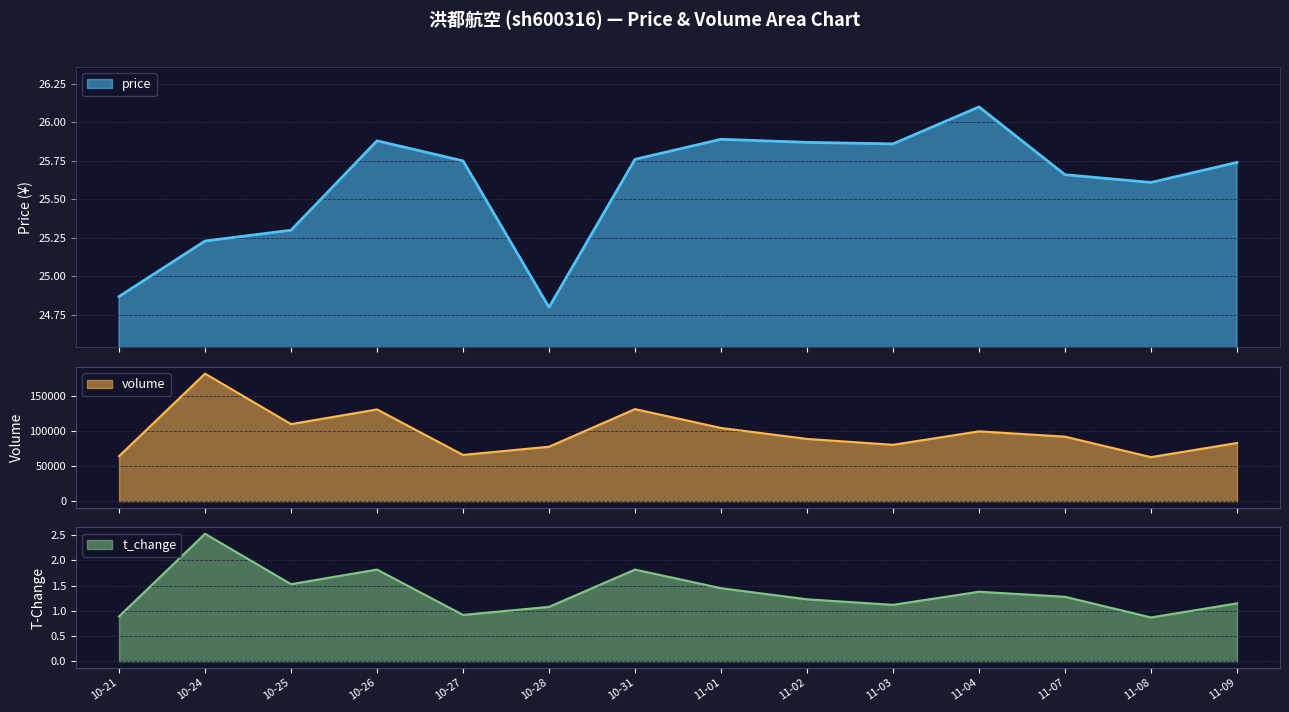

The value of t_change at 10-28 is 1.1. True or false?

True